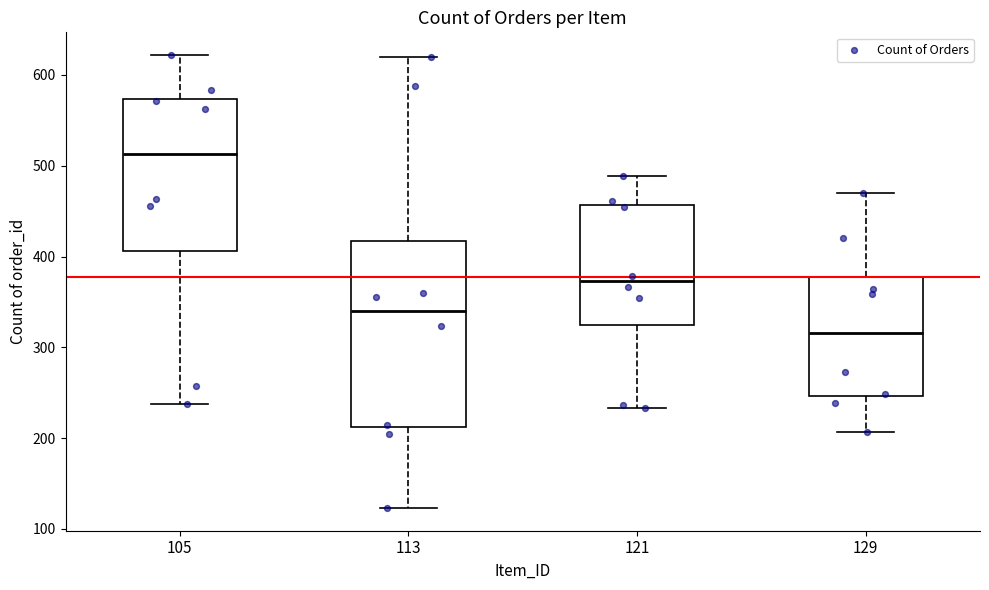

Reading left to right, read every box against the y-axis: the position of its median line, the range the box covers, and the ends of its whiskers. The values are not printed on the chart, so give them approximately, as read against the axis.

105: median 510, box 410 to 570, whiskers 240 to 620
113: median 340, box 210 to 420, whiskers 120 to 620
121: median 370, box 320 to 460, whiskers 230 to 490
129: median 320, box 250 to 380, whiskers 210 to 470